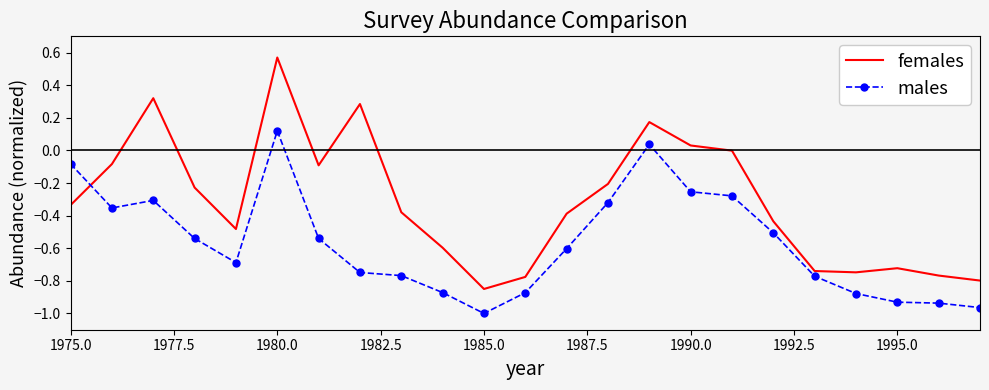

True or false: females and males intersect in this chart.

True